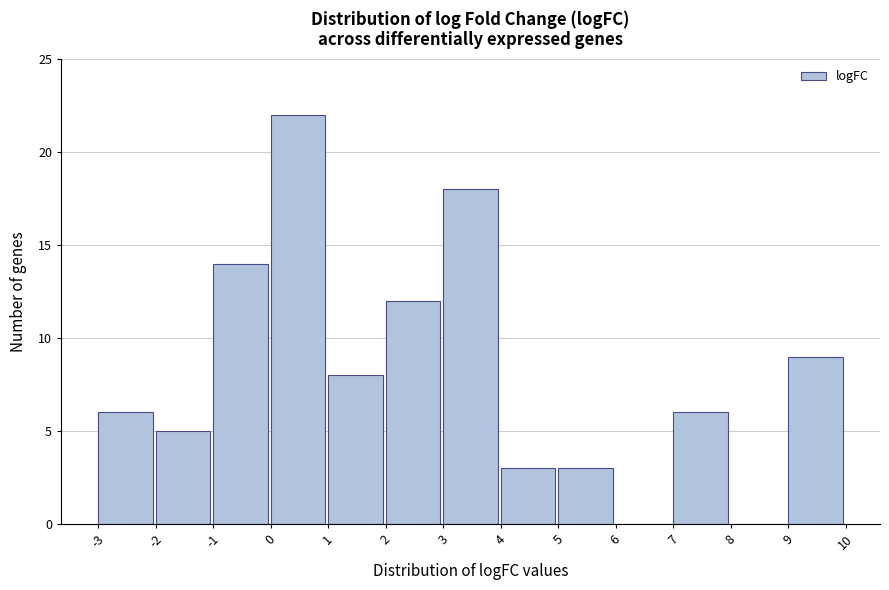

Reading left to right, transcribe this chart: for each bar, give the range it covers on the x-axis and its height. The values are not printed on the chart, so give them approximately, as read against the axis.

-3 to -2: 6
-2 to -1: 5
-1 to 0: 14
0 to 1: 22
1 to 2: 8
2 to 3: 12
3 to 4: 18
4 to 5: 3
5 to 6: 3
6 to 7: 0
7 to 8: 6
8 to 9: 0
9 to 10: 9